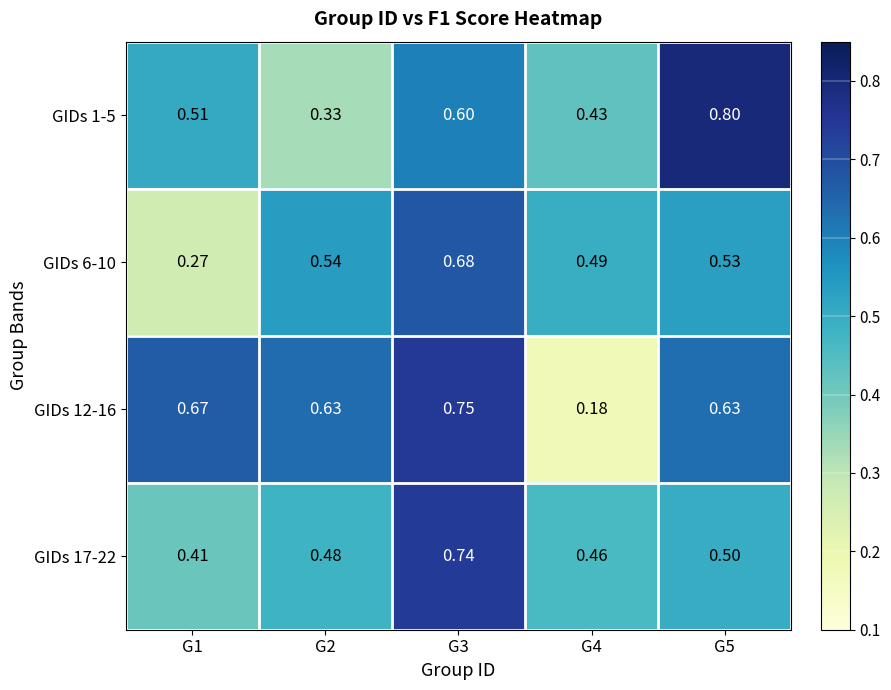

Is the value of GIDs 1-5 at G2 greater than the value of GIDs 6-10 at G3?

No